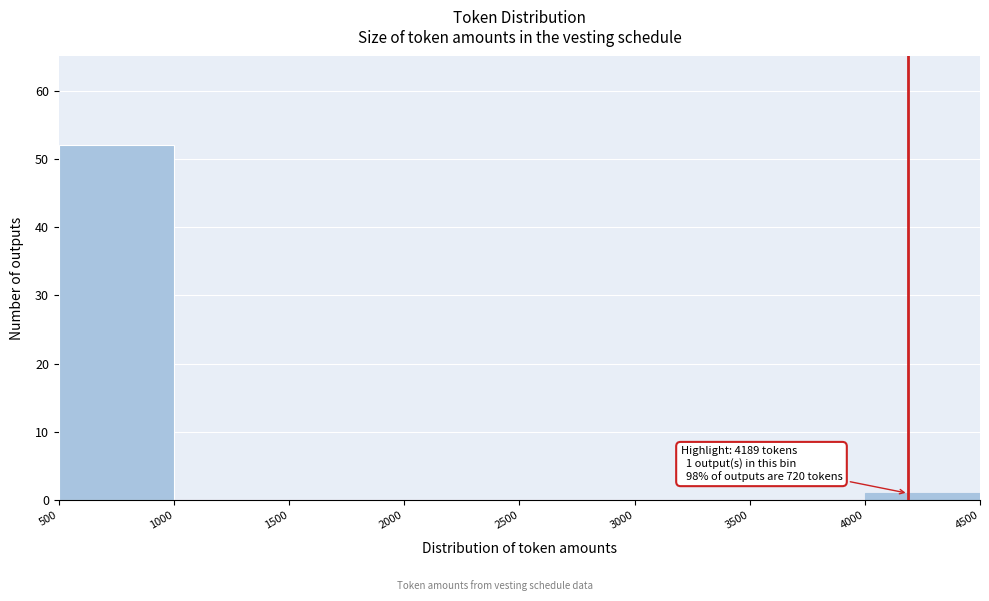

Over which range of the x-axis is the bar tallest?

500 to 1000